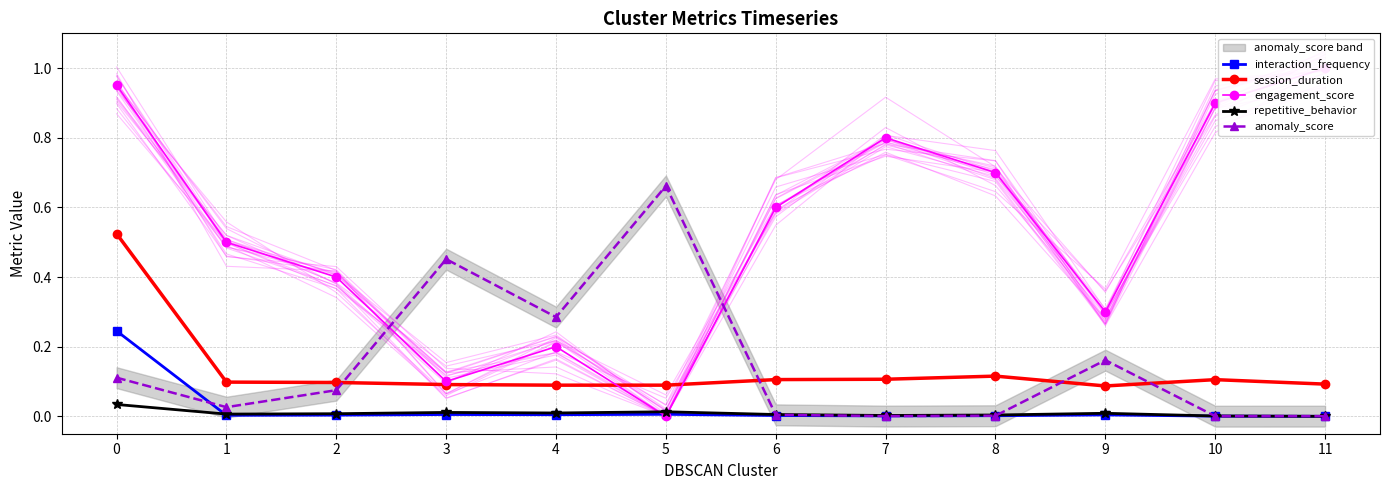

True or false: engagement_score has more than 0 interior local peaks.

True